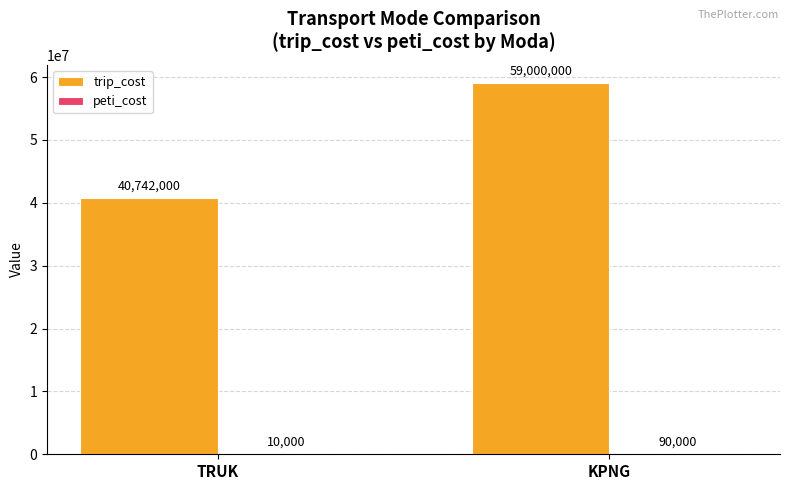

Are the bars horizontal?

No